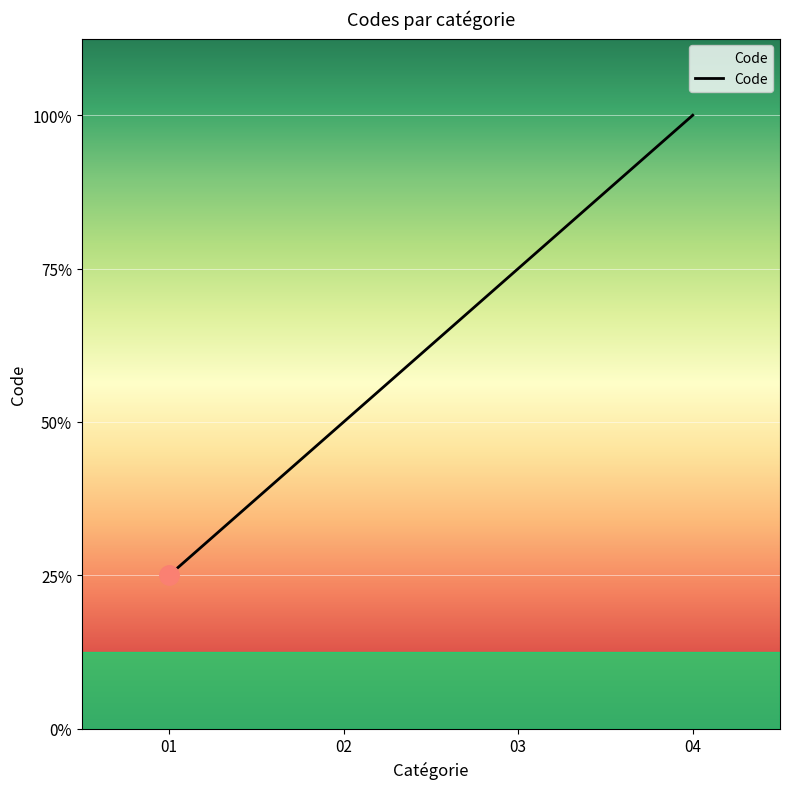

How many values are between 2 and 4?

3